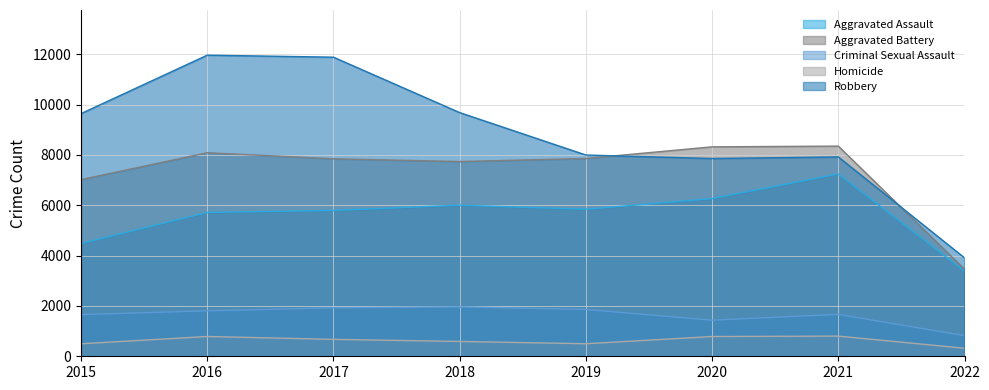

Where is the first local minimum for Criminal Sexual Assault?

2020